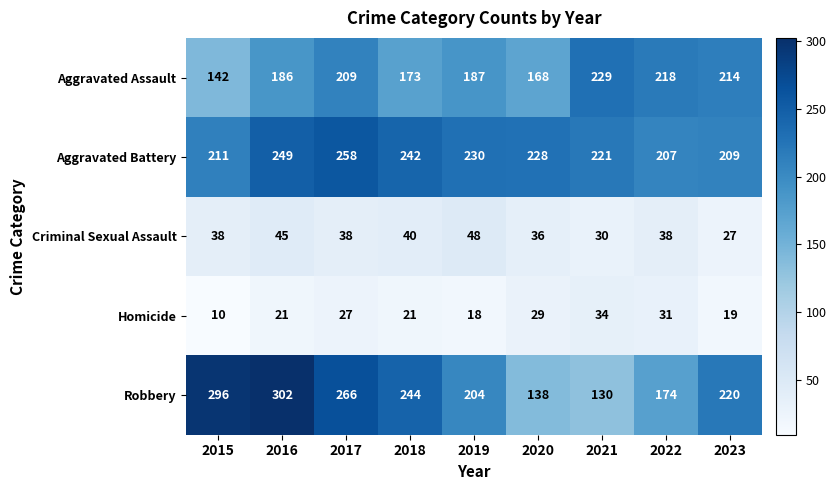

Between 2020 and 2023, which series saw the biggest shift?

Robbery